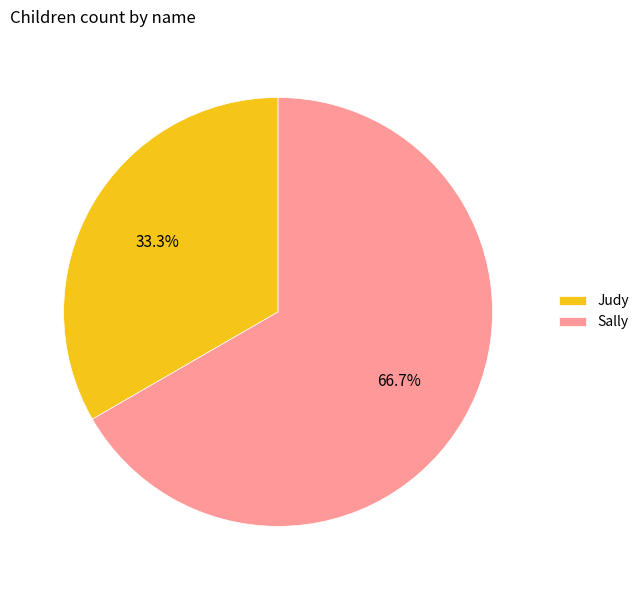

What percentage is the Sally slice, to the nearest percent?

67%